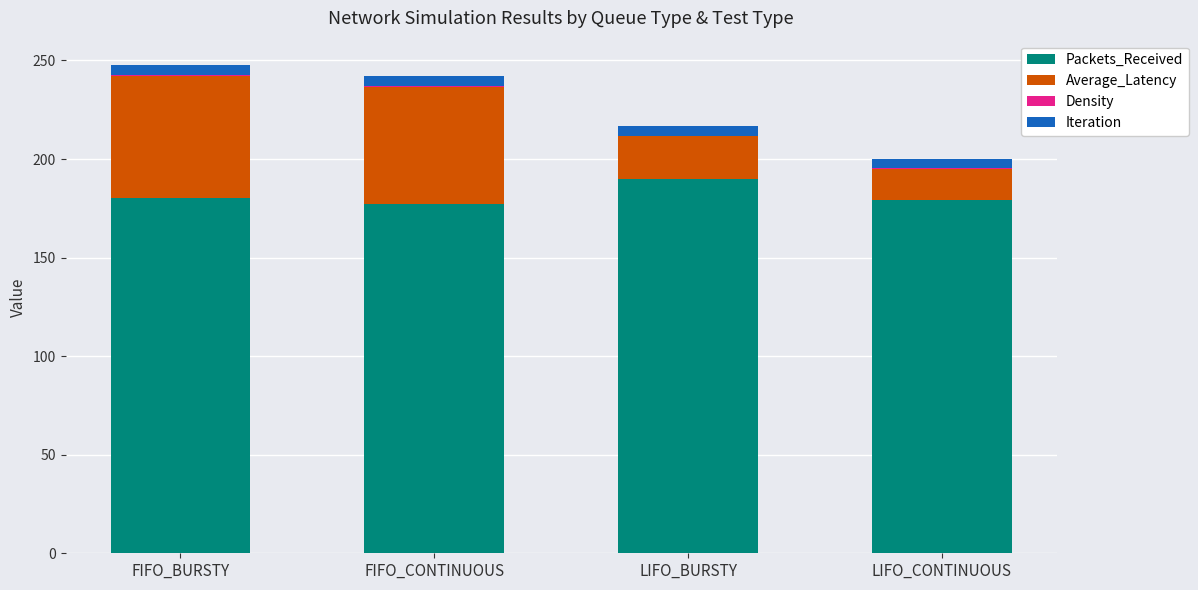

Does the chart contain stacked bars?

Yes